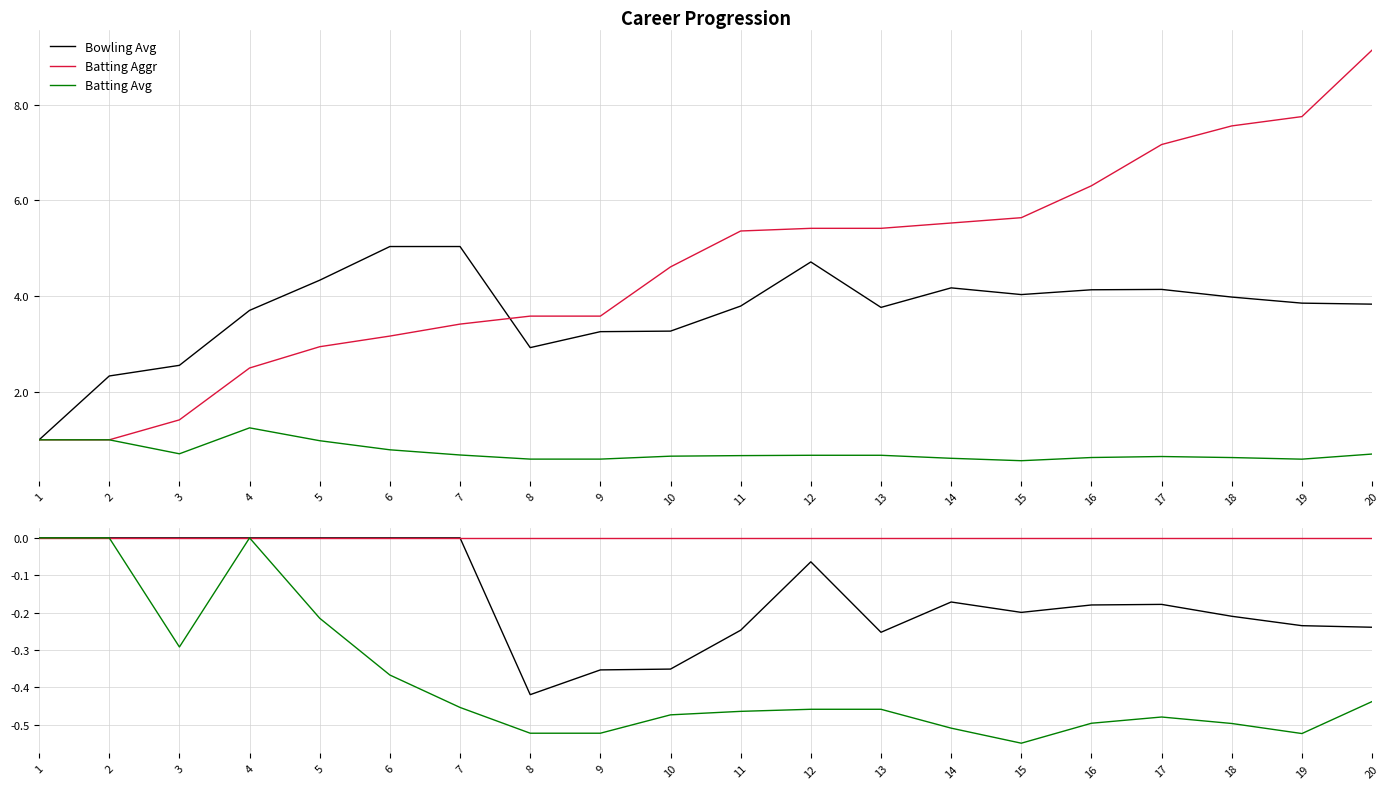

How many lines are shown in the chart?

3